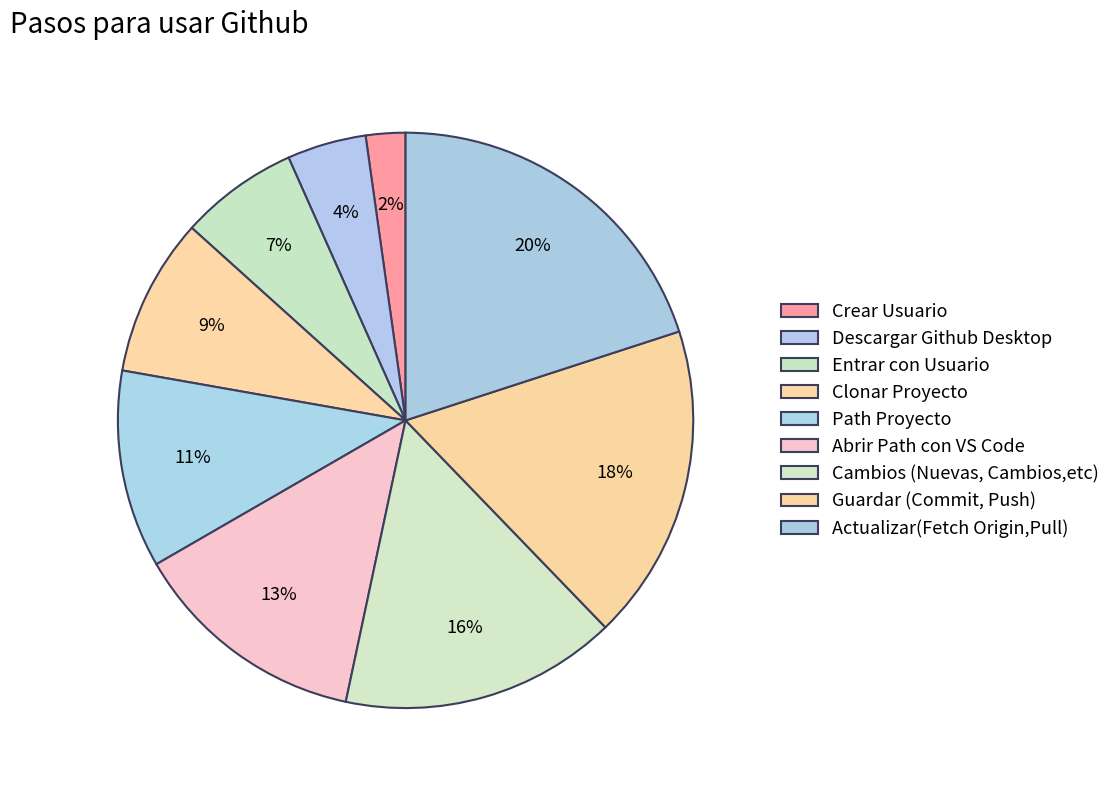

How many segments does this pie chart have?

9